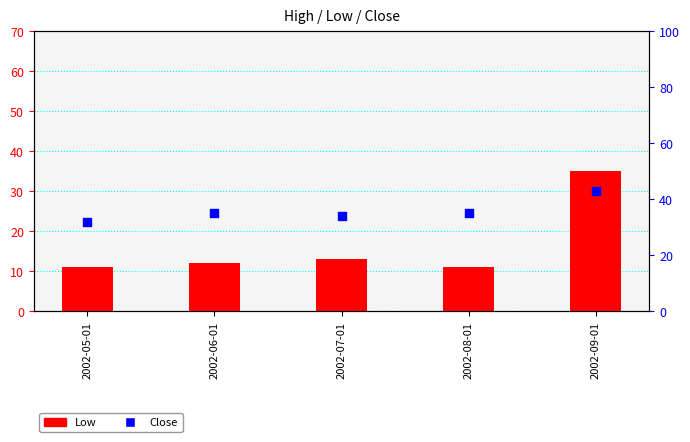

Which series reaches the minimum Y coordinate?

Low